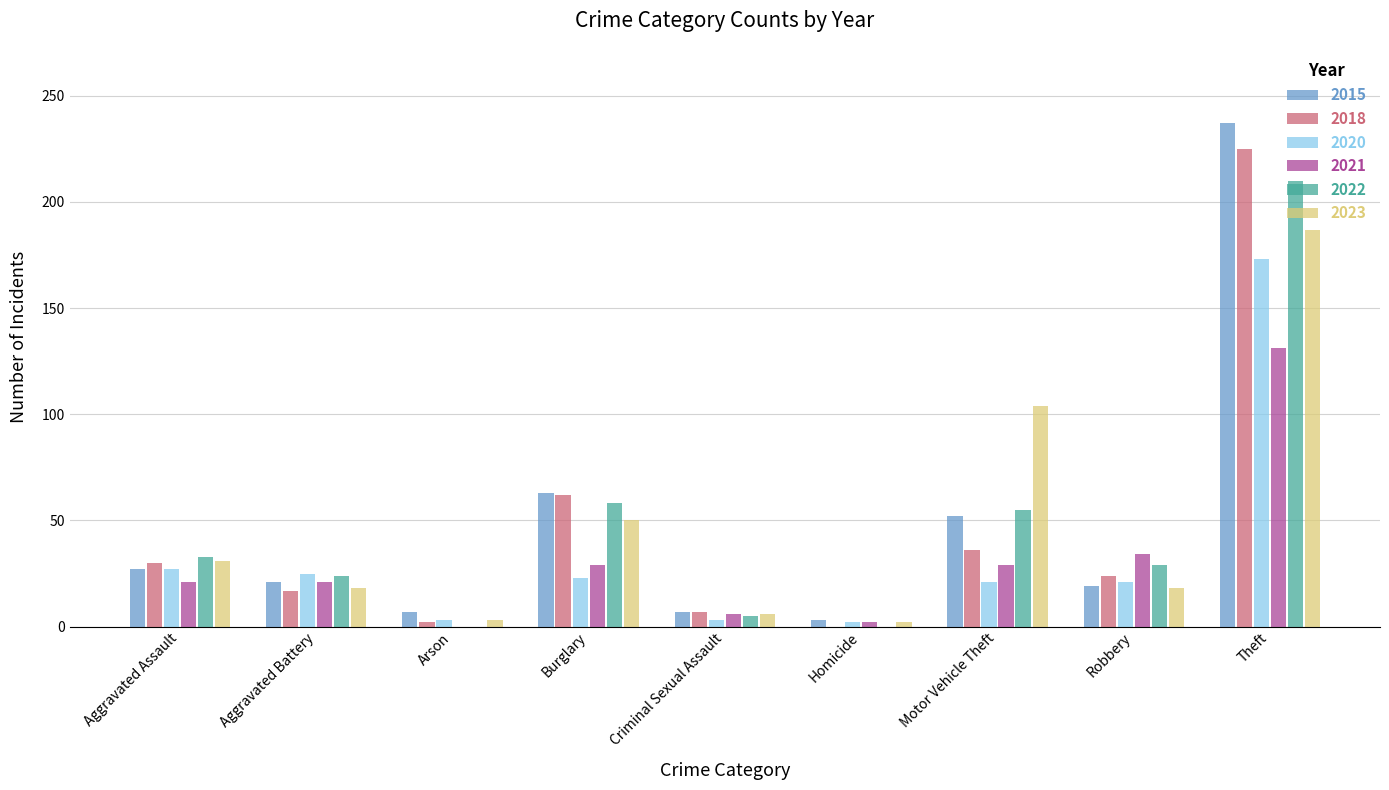

What value does the 2022 series have at Aggravated Battery, to the nearest 5?

25